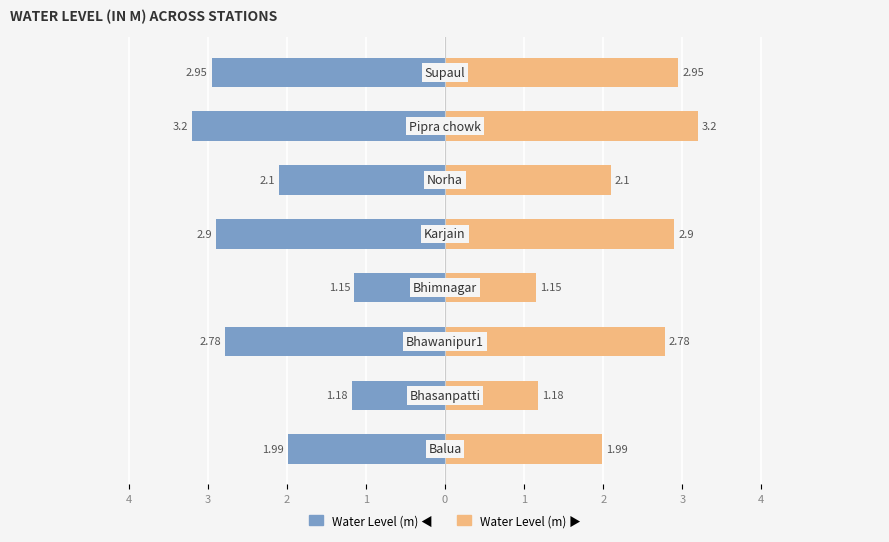

Which series has the largest range (max minus min)?

Water Level (m)